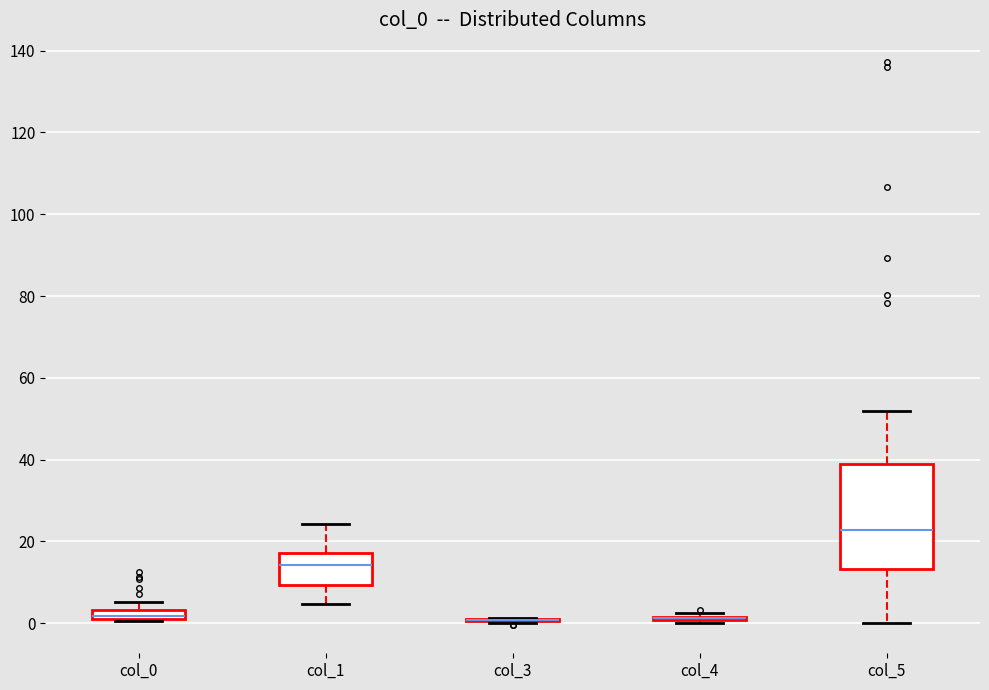

Where is the upper edge of the box for col_0 on the y-axis? The values are not printed on the chart, so give them approximately, as read against the axis.

4